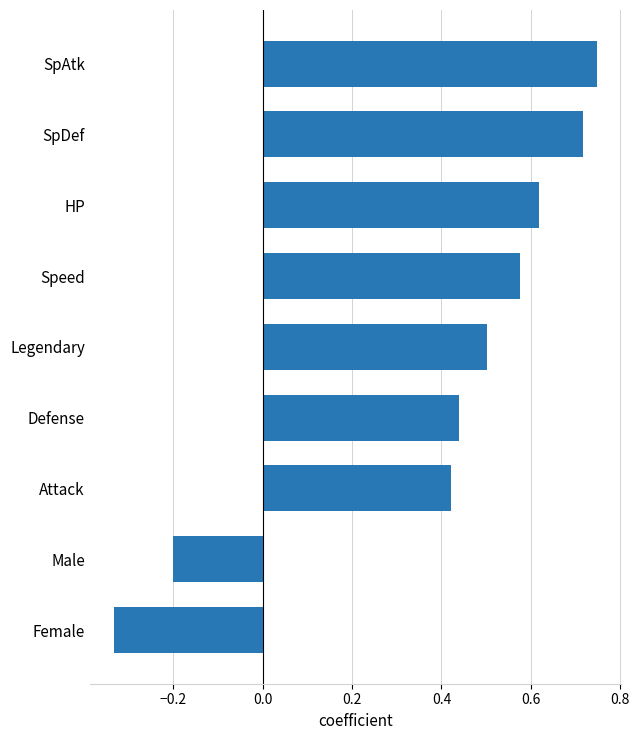

Are the bars grouped side by side (vs. stacked)?

No